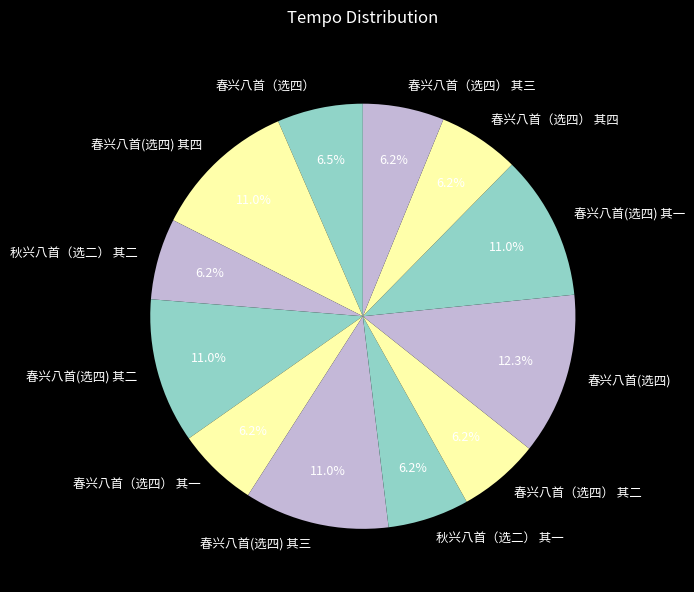

How much of the chart is everything except 春兴八首(选四) 其二?

89.0%